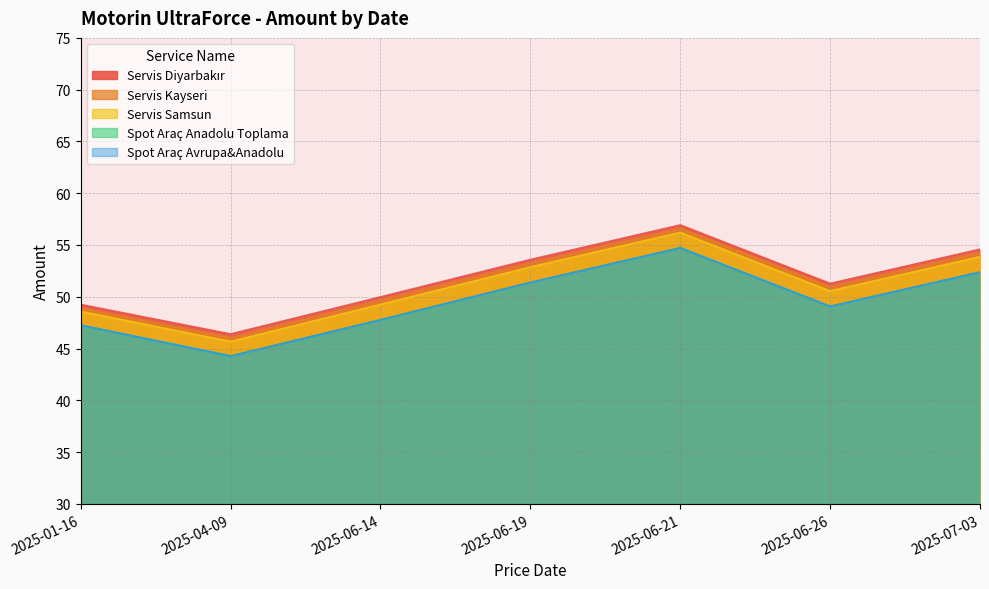

At which category does the chart reach its minimum across all series?

2025-04-09